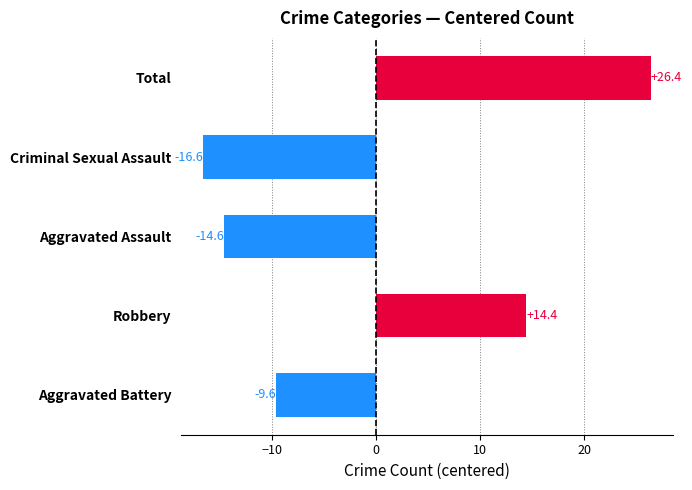

At which label is the value closest to 4?

Robbery